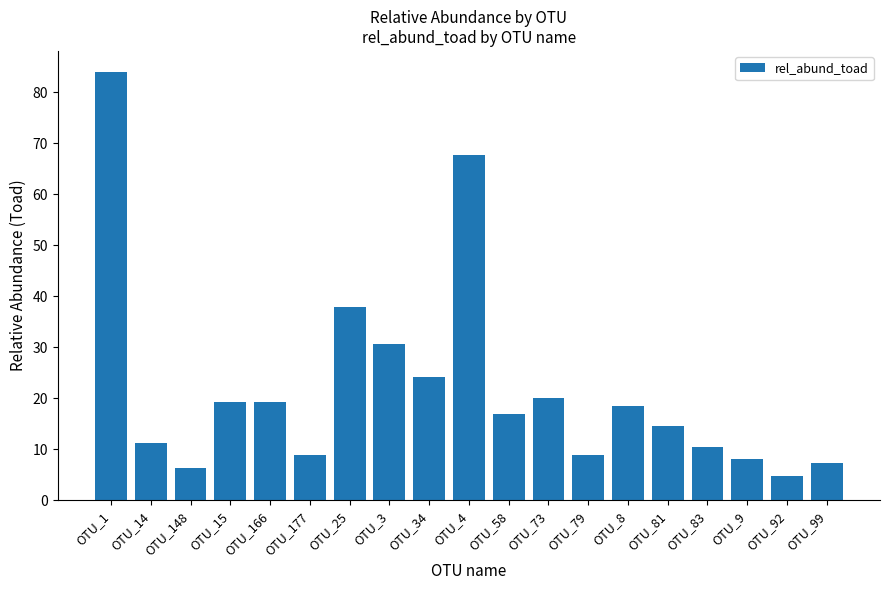

What is the sum of the values at OTU_83 and OTU_58?

27.4